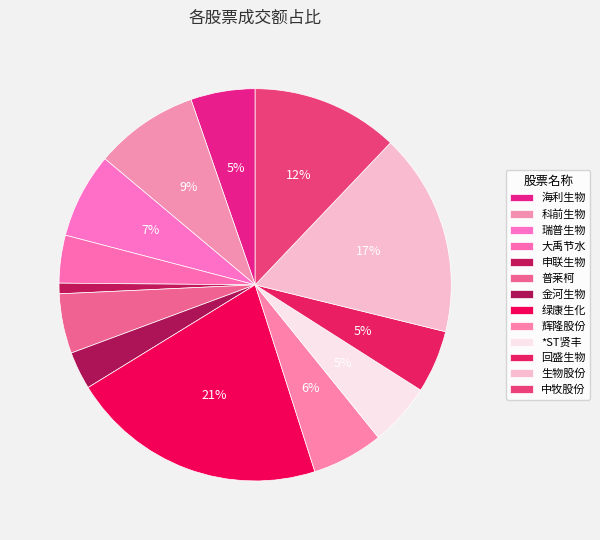

What is the total percentage of 回盛生物 and 申联生物?

6.0%